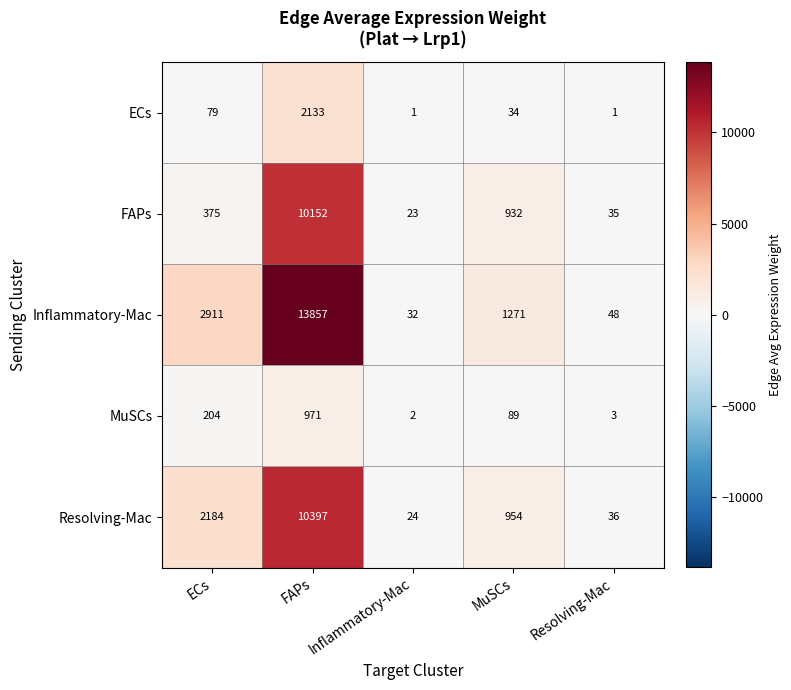

How many values in the MuSCs series are below 89?

2